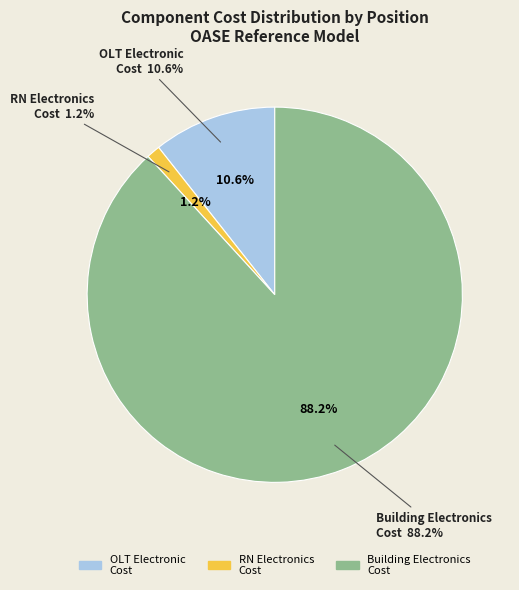

Rank the categories by value from highest to lowest.

OASE Building Electronics, OASE OLT Electronic, OASE RN Electronics